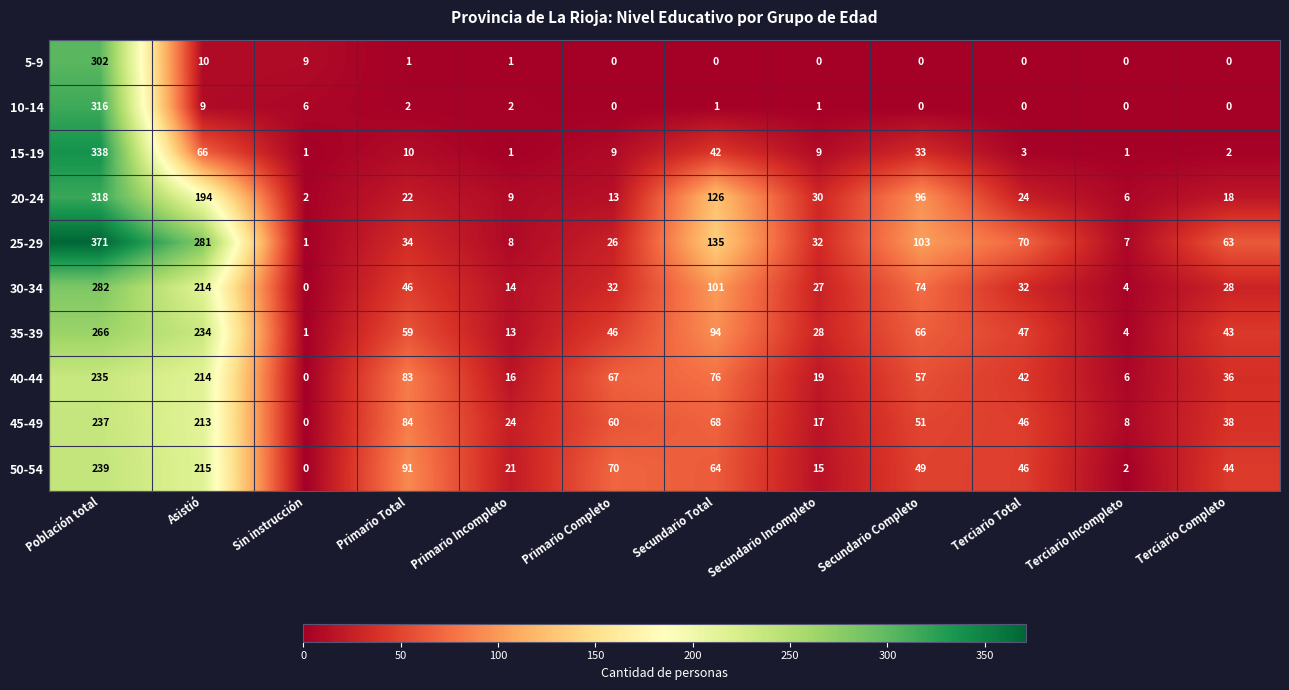

What is the difference between the 5-9 values at Terciario Completo and Población total?

302